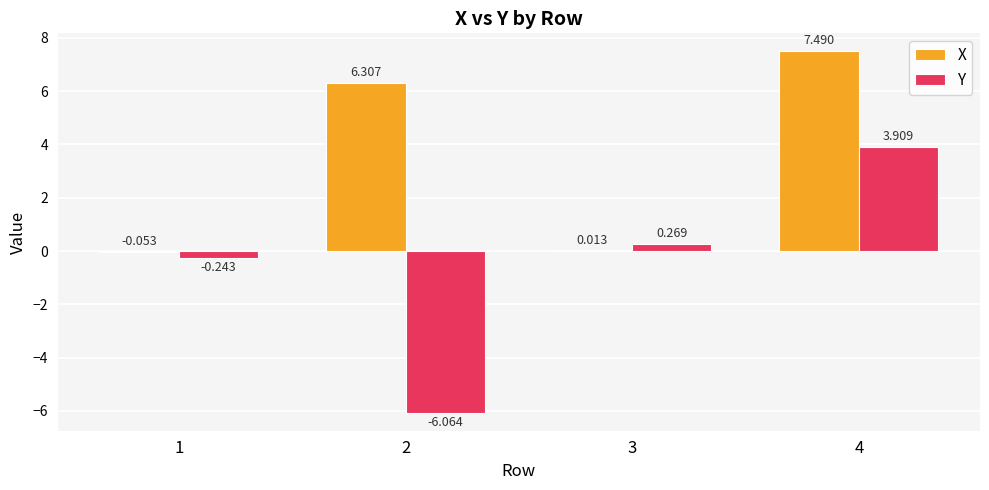

Is the value of Y at 4 greater than the value of X at 4?

No